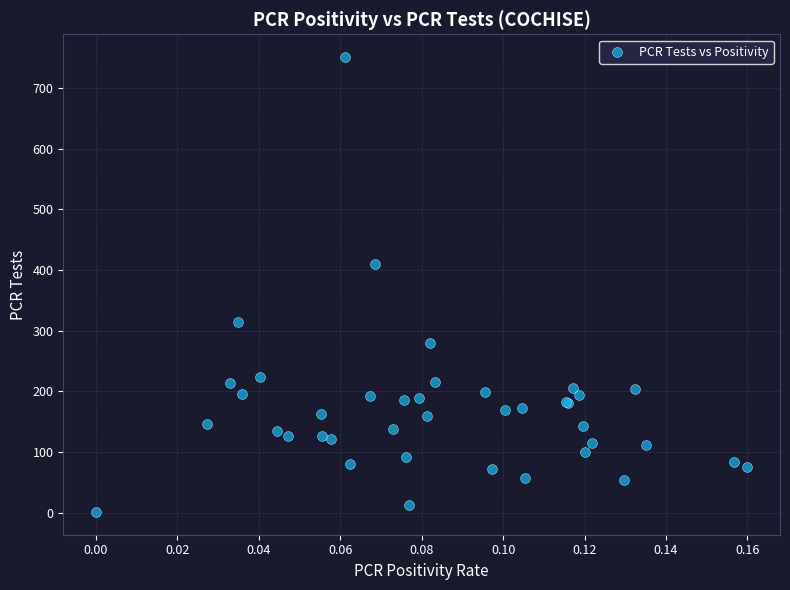

What Y value in the scatter plot is closest to 376?

409